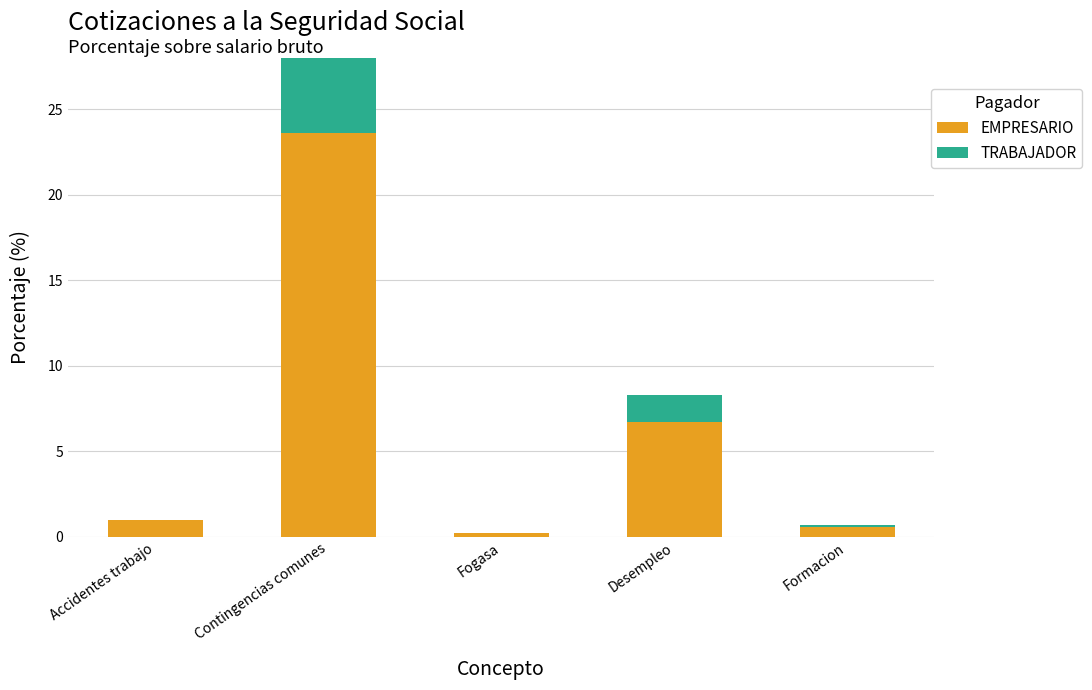

List the series in order of their overall mean, highest first.

EMPRESARIO, TRABAJADOR